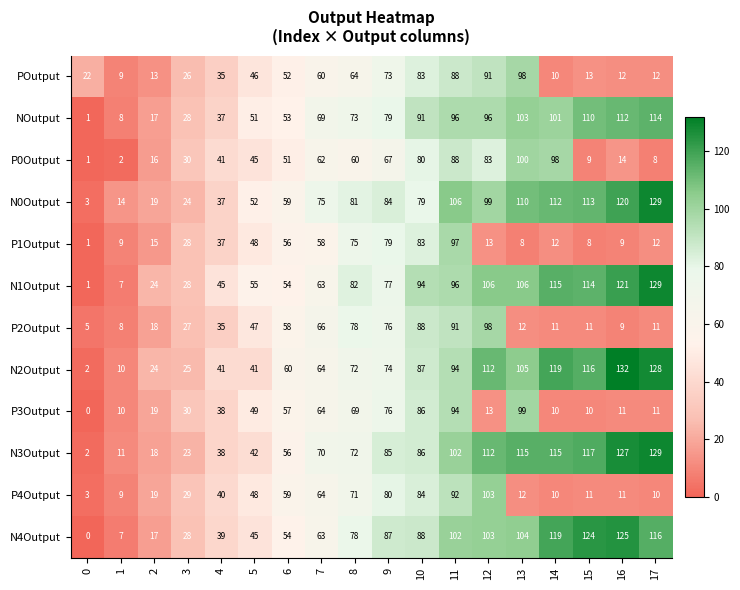

Which series changed the most between 2 and 13?

N3Output